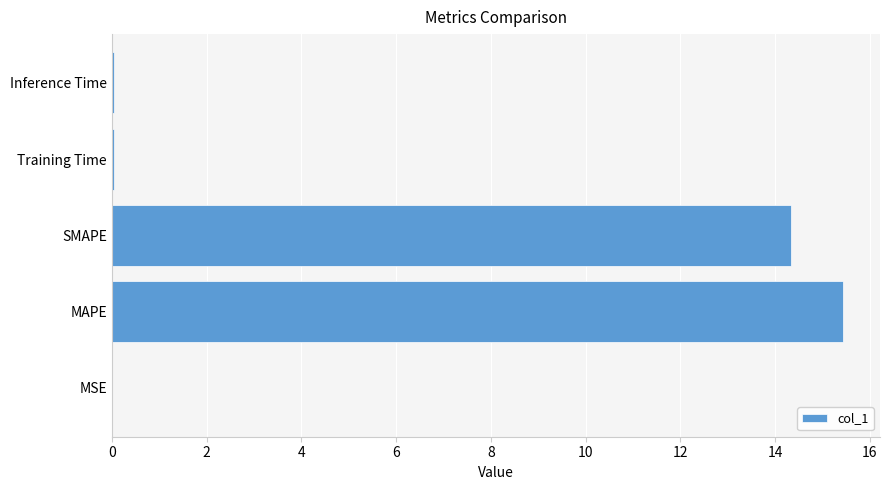

What is the approximate value at SMAPE?

14.3